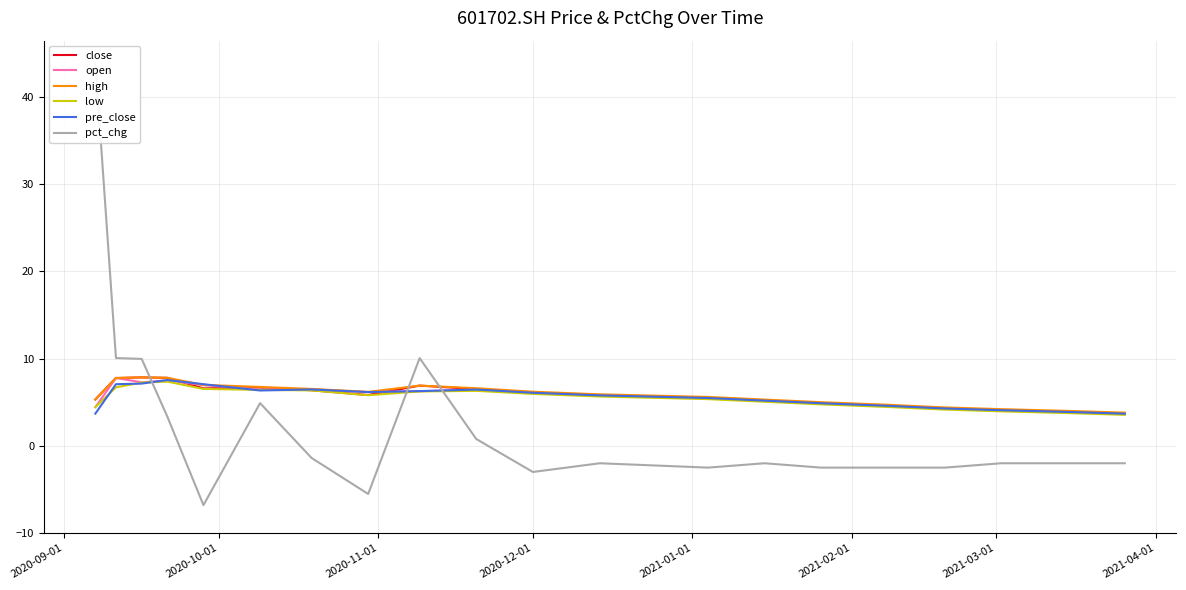

What is the value of the low point at the 2nd from the left?

6.7